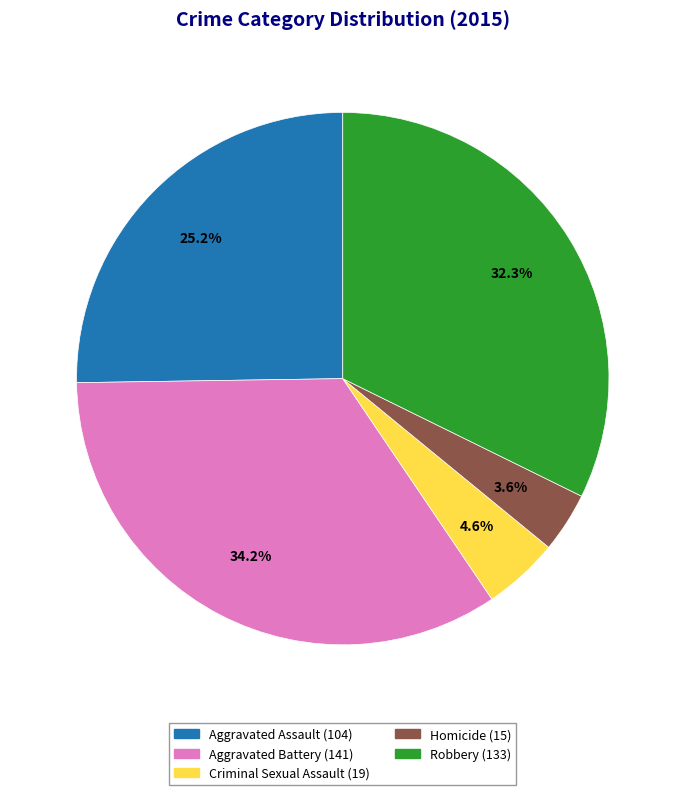

True or false: Aggravated Assault accounts for 25% of the total.

True